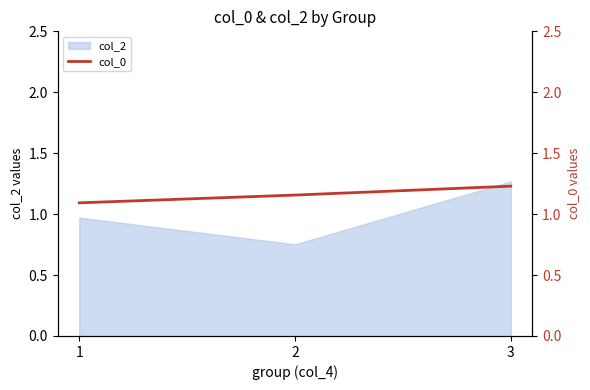

What is the value of the 3rd point from the left?

1.2